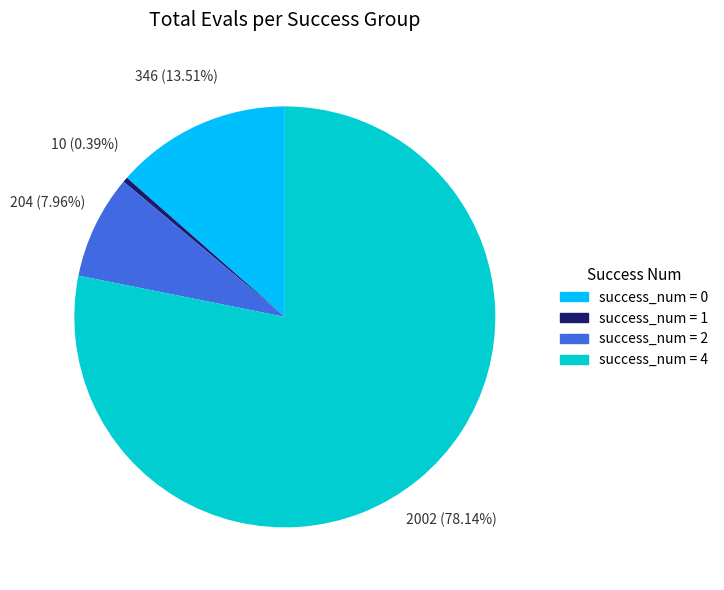

Does any single category account for the majority?

Yes